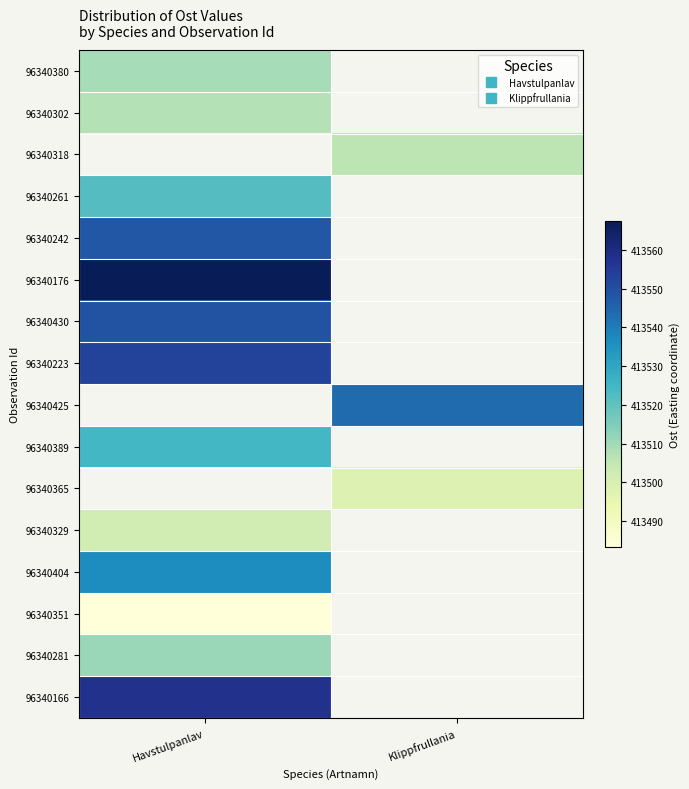

The 96340389 series shows 109299.9 at Havstulpanlav. True or false?

False